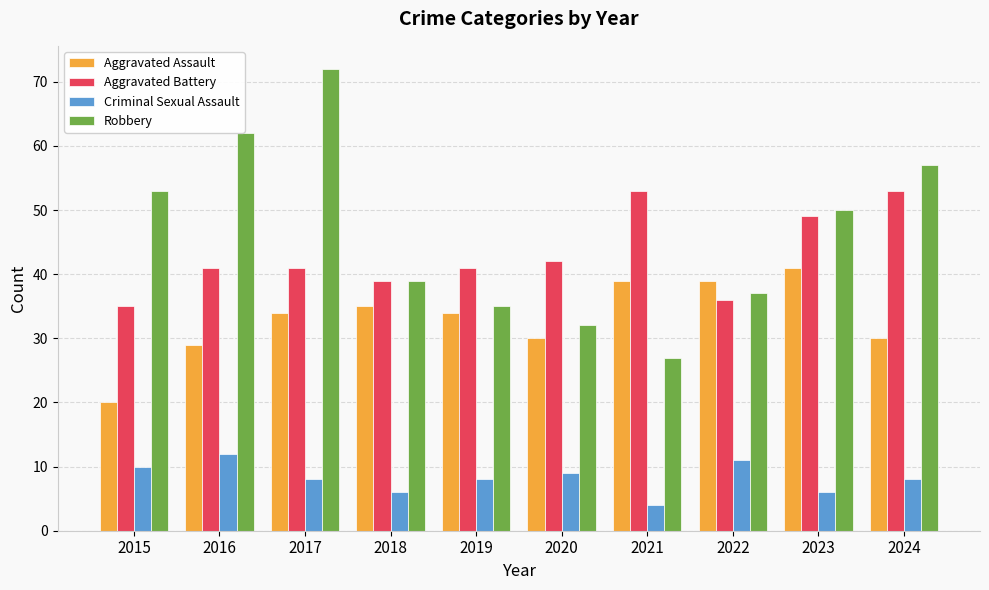

Reading left to right, what are all the values shown in this chart?

Aggravated Assault: 20	29	34	35	34	30	39	39	41	30
Aggravated Battery: 35	41	41	39	41	42	53	36	49	53
Criminal Sexual Assault: 10	12	8	6	8	9	4	11	6	8
Robbery: 53	62	72	39	35	32	27	37	50	57